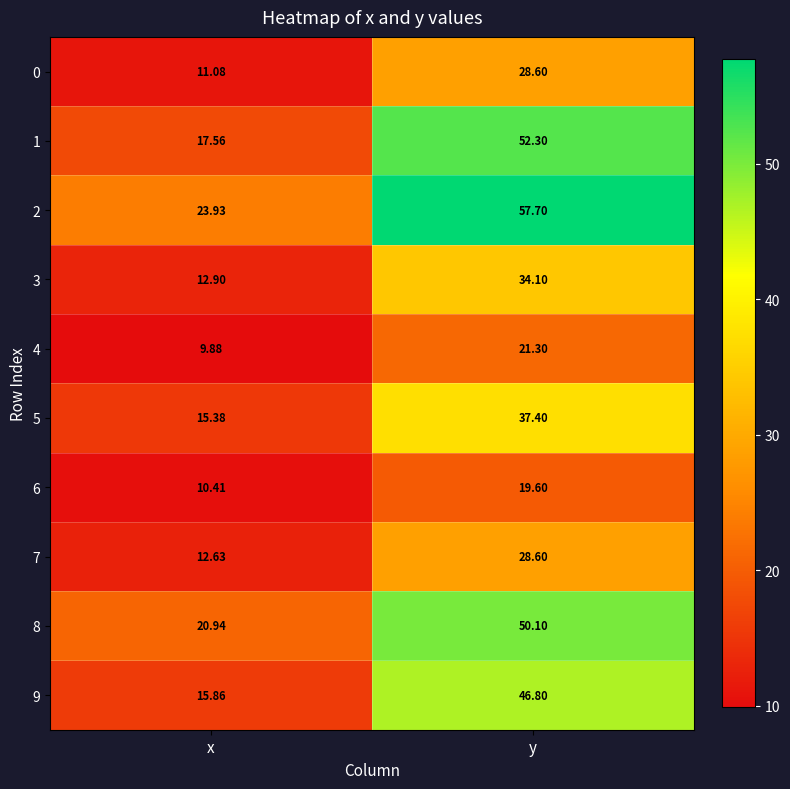

At which category does the chart reach its minimum across all series?

x